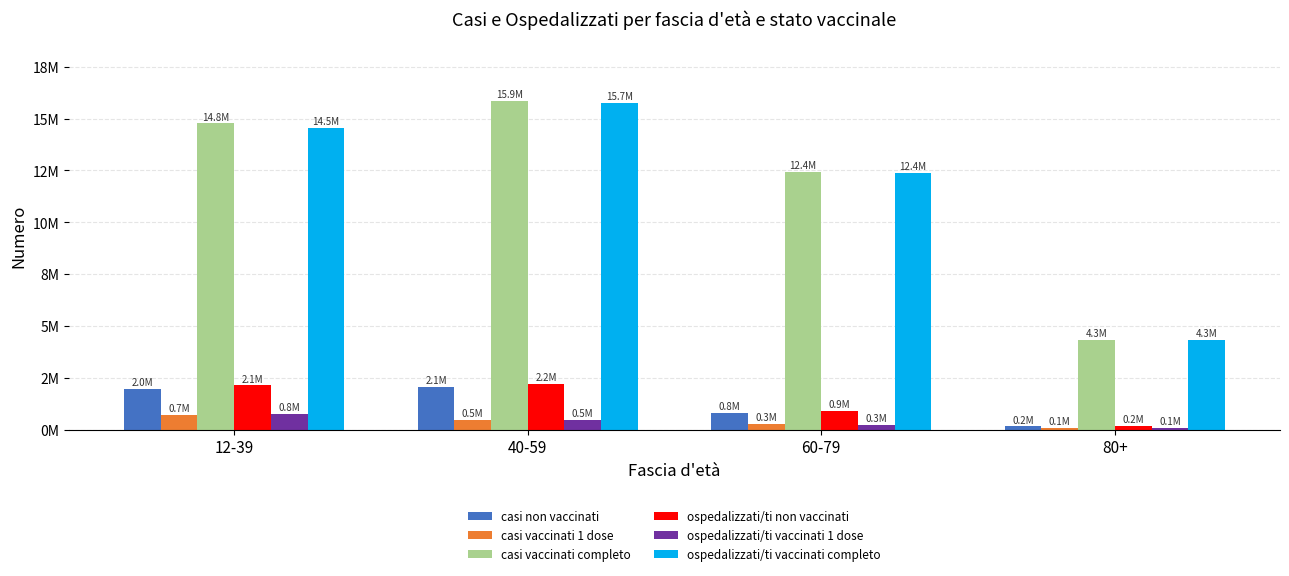

At which label does casi vaccinati 1 dose reach its peak?

12-39